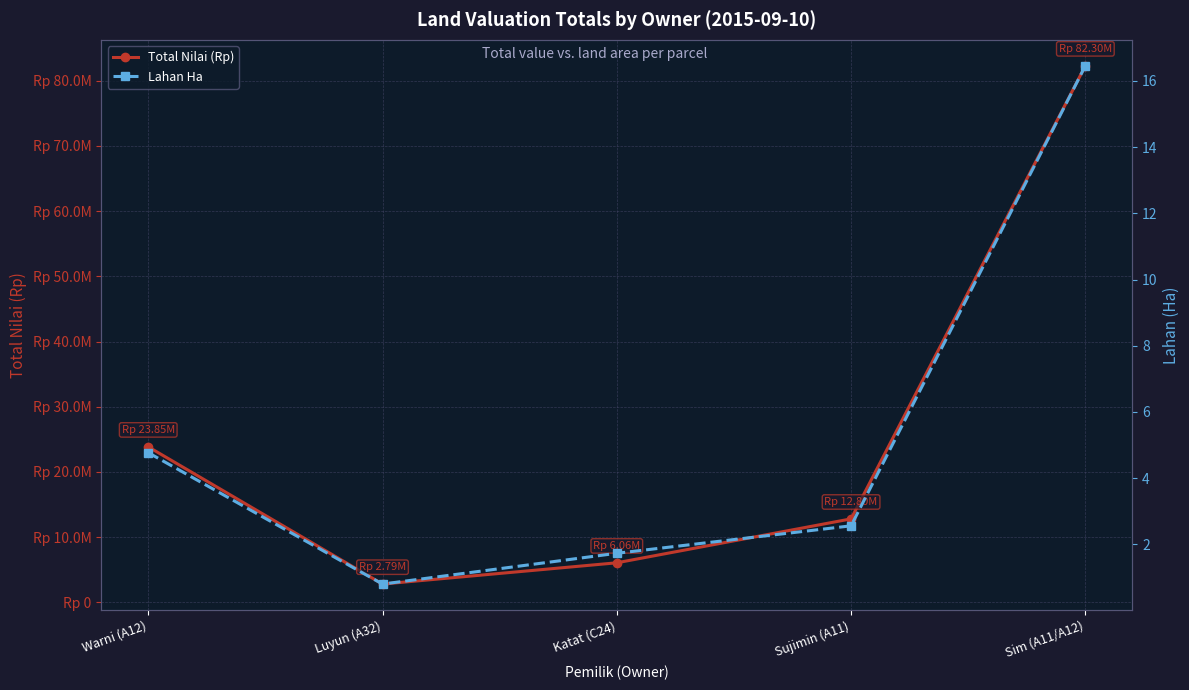

At which category does Total Nilai (Rp) reach its first local valley?

Luyun (A32)